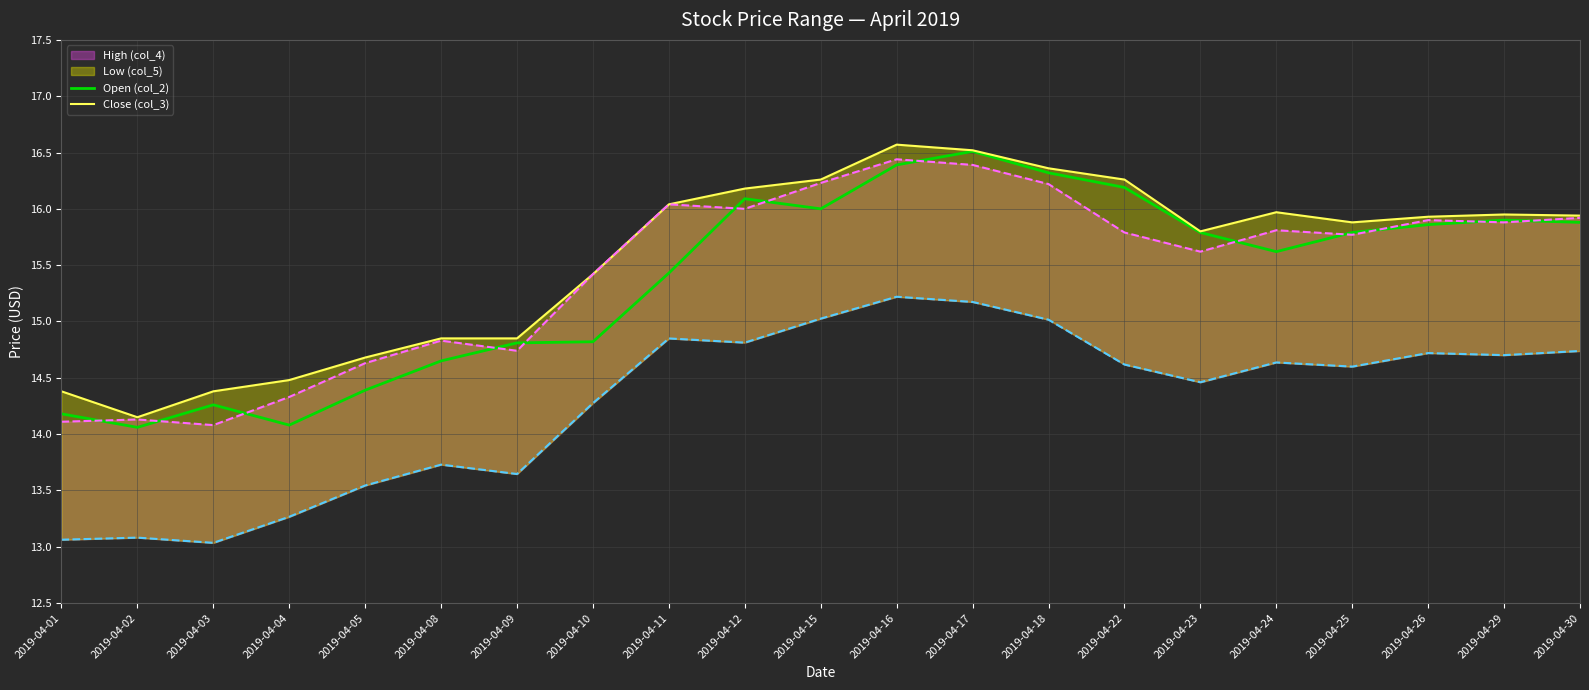

At which label does Open (col_2) first exceed 15?

2019-04-11